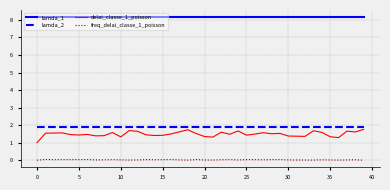

Which series has the widest spread of values?

delai_classe_1_poisson